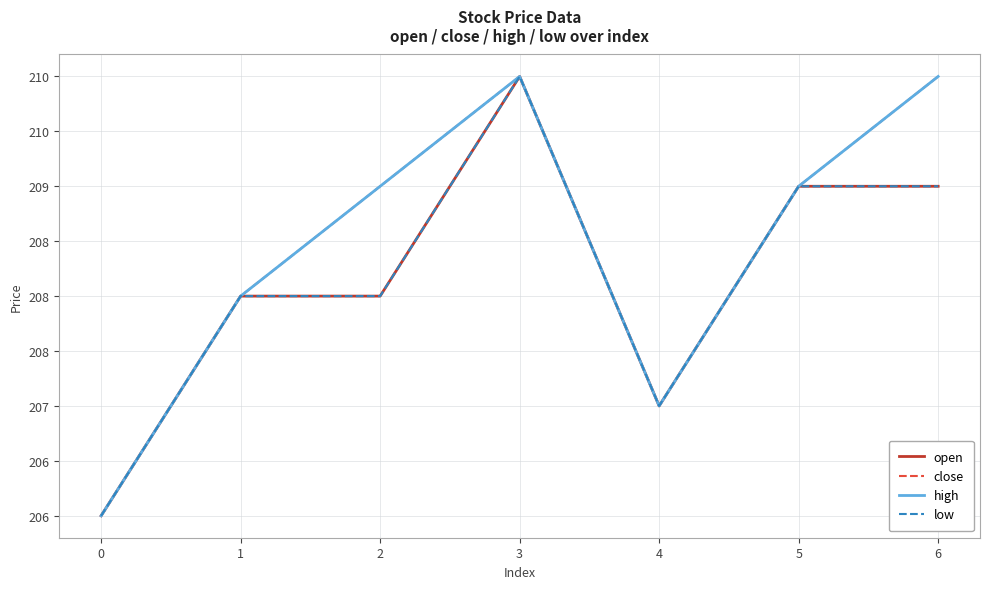

Does the chart display data point markers on the line(s)?

No